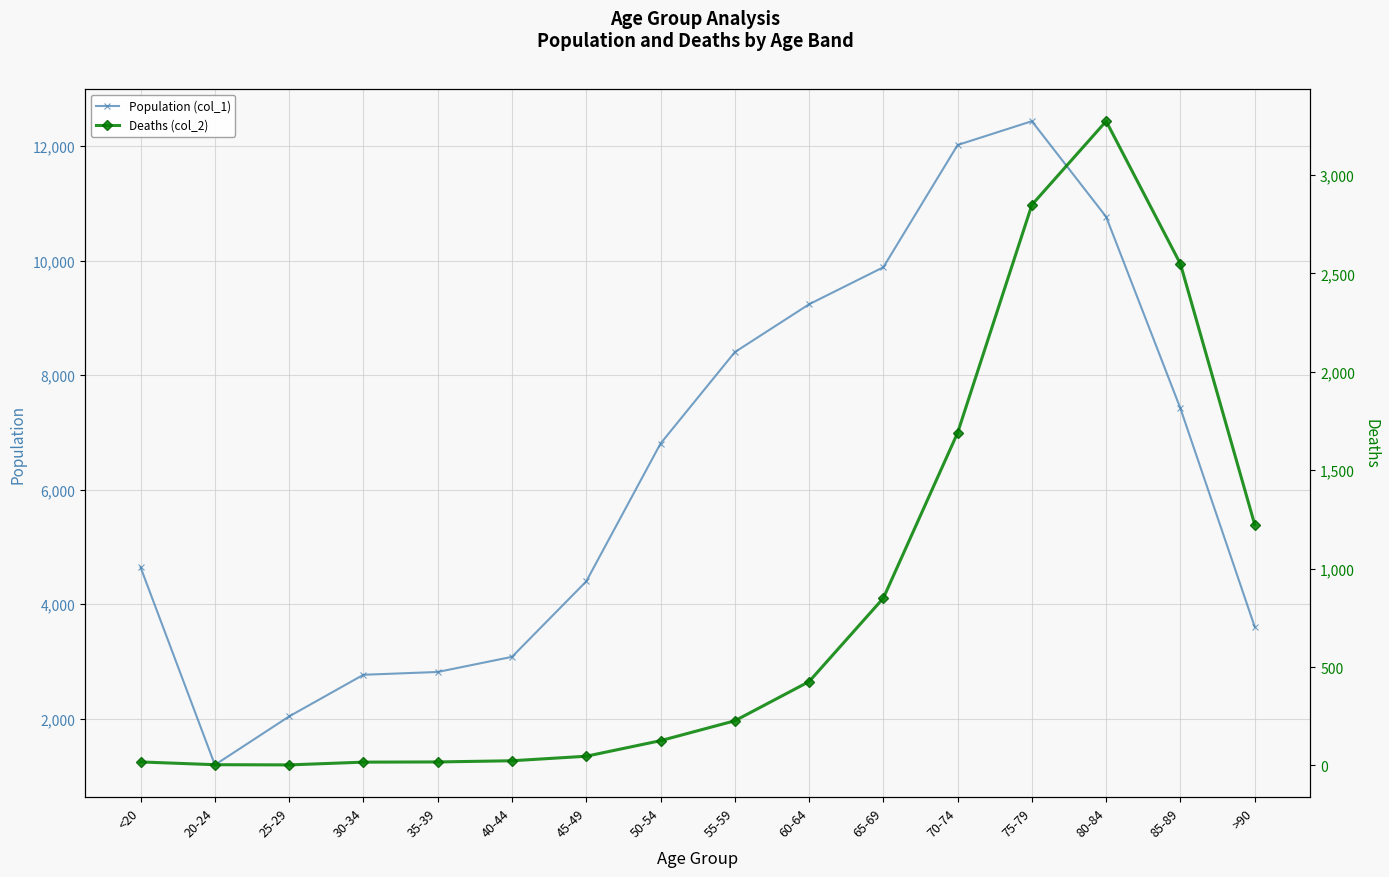

What is the label of the 1st point from the left?

<20